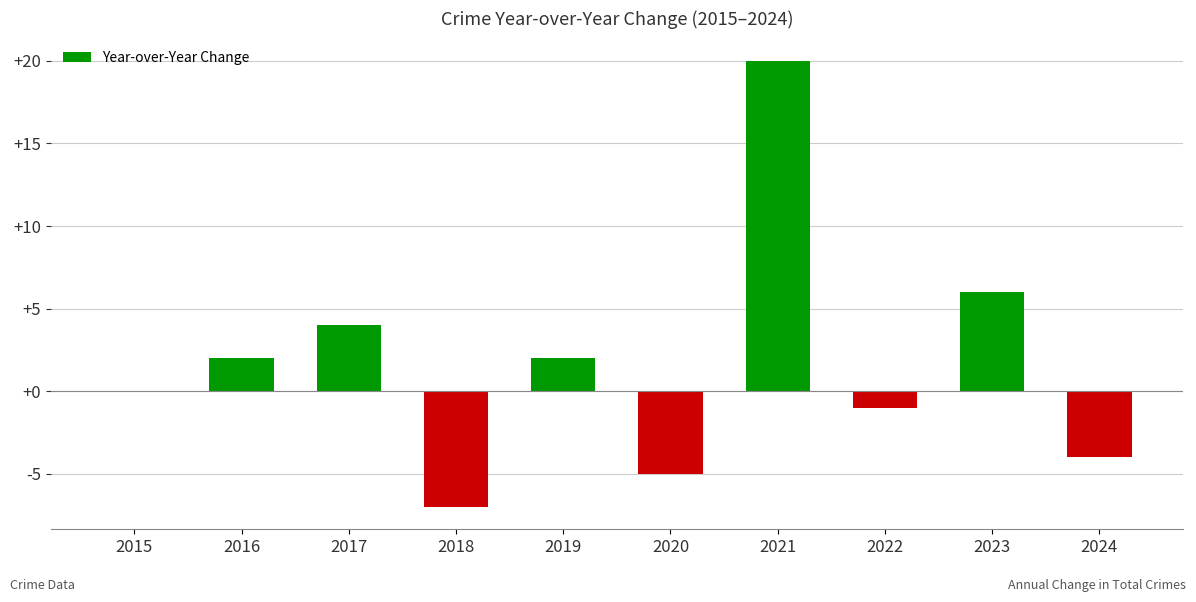

Between 2023 and 2015, which is larger?

2023